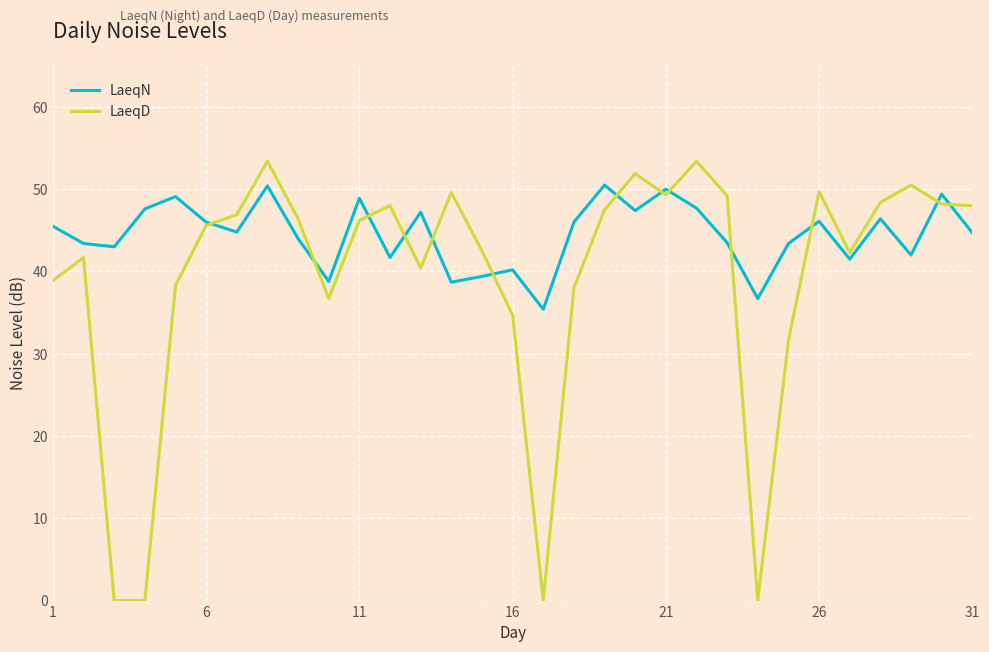

What is the maximum value for LaeqD?

53.4